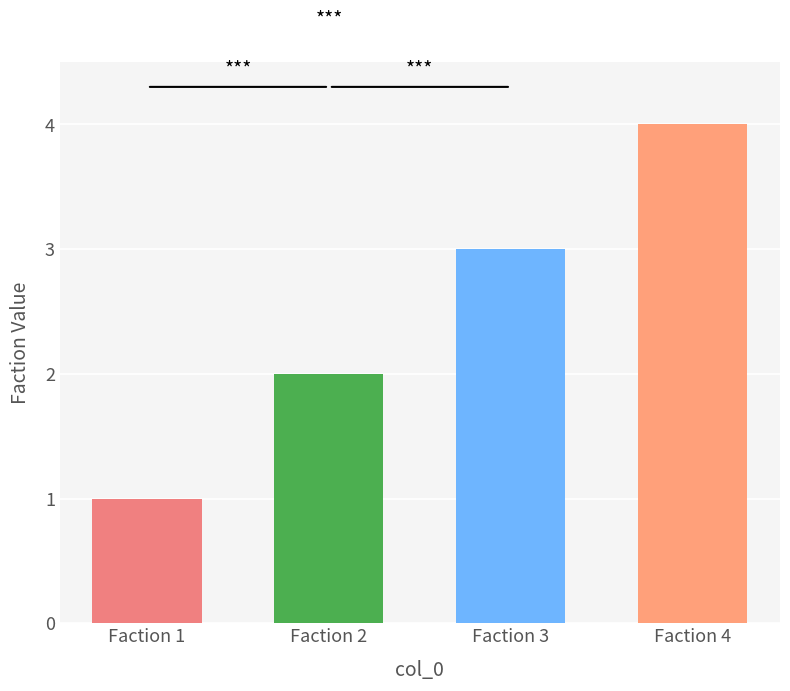

The chart shows a value of 3 at Faction 3. True or false?

True